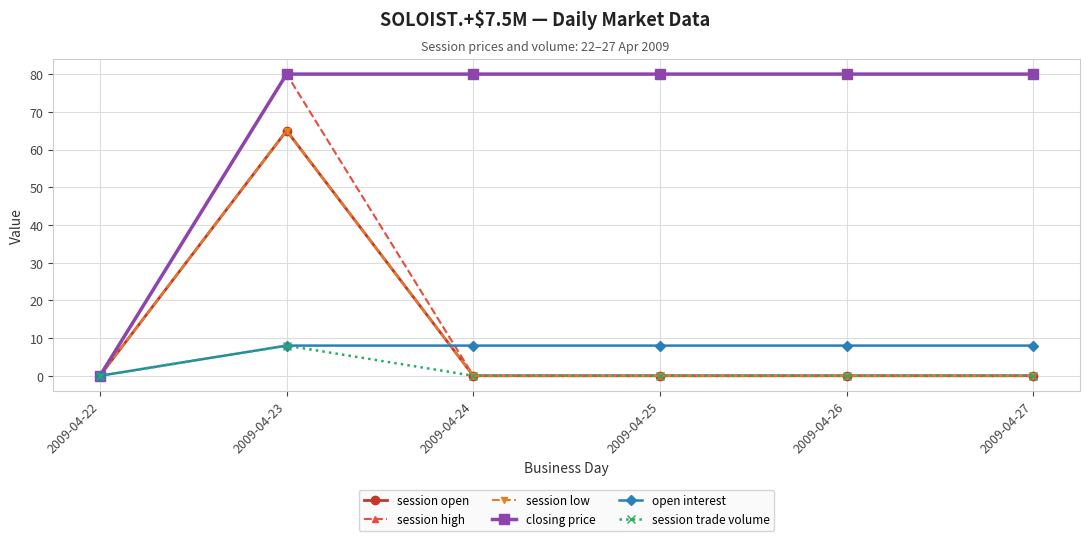

Does the chart have visible grid lines?

Yes